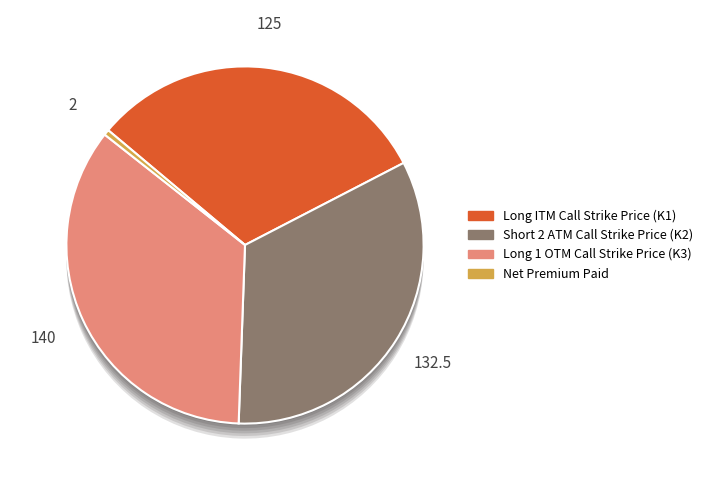

Does any single category account for the majority?

No